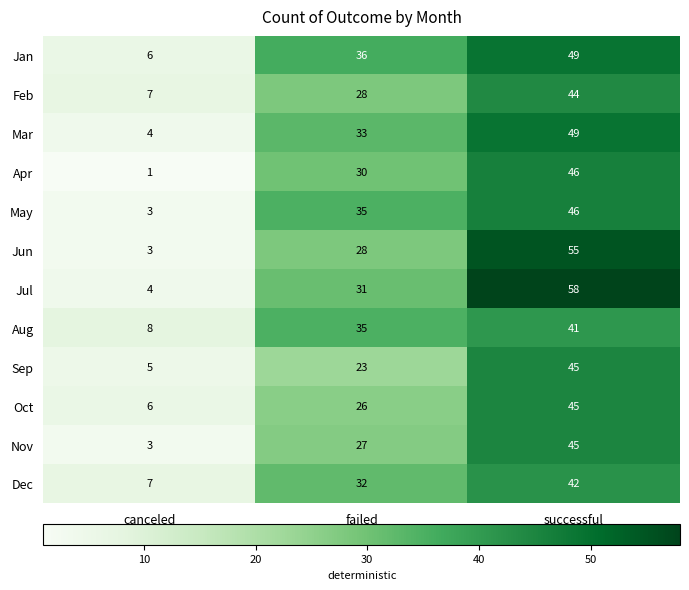

At which label is Feb closest to 25?

failed